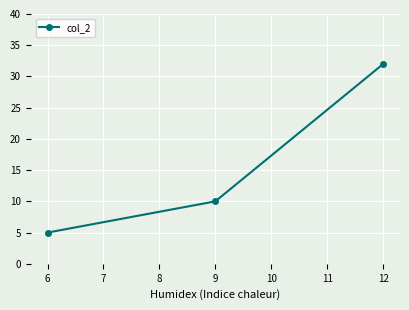

What is the difference between the maximum and minimum values?

27